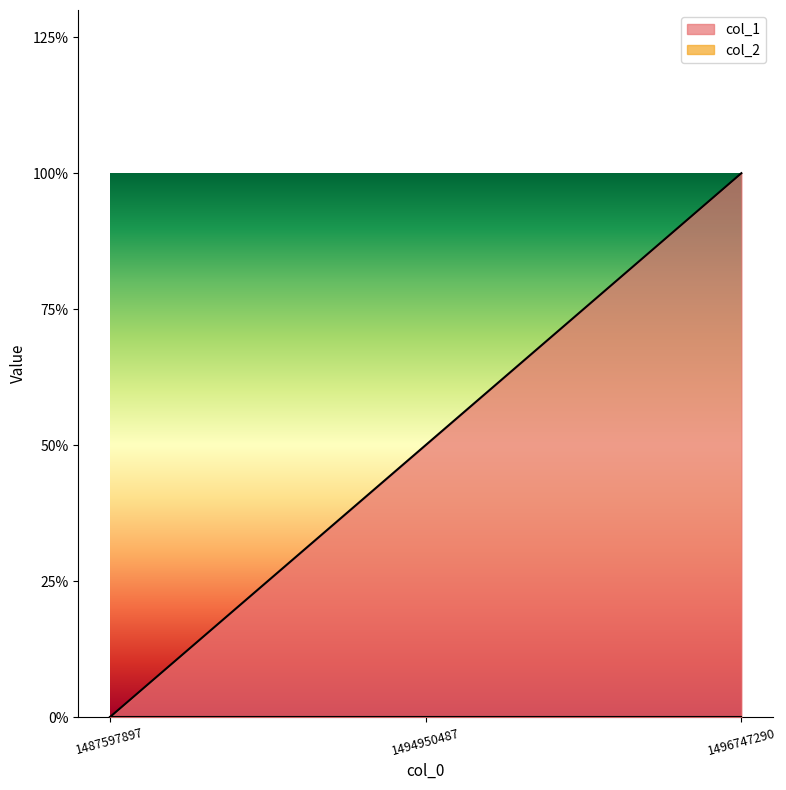

Does the chart have visible grid lines?

No